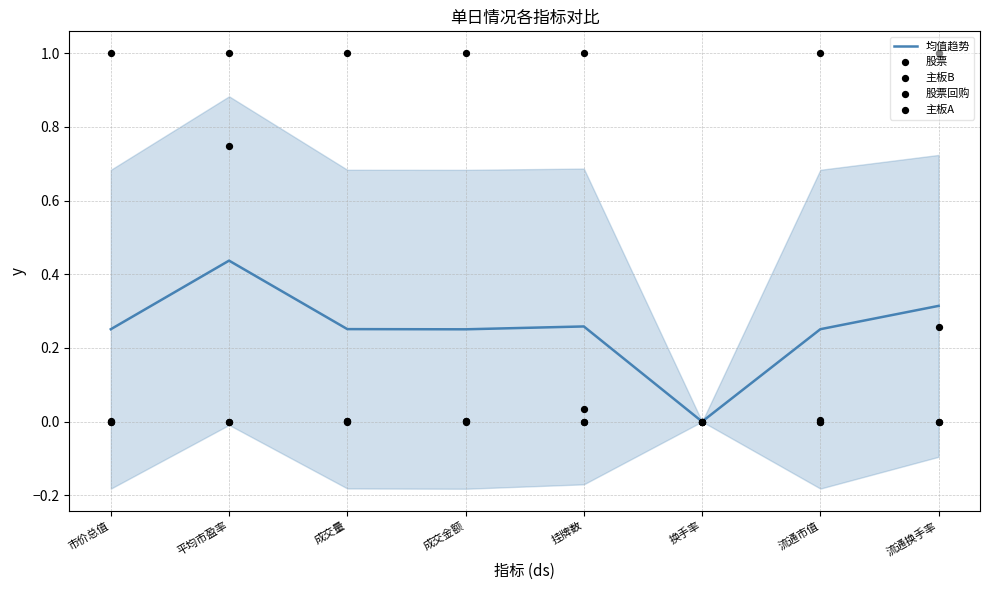

Which series has the largest total across all categories?

股票回购